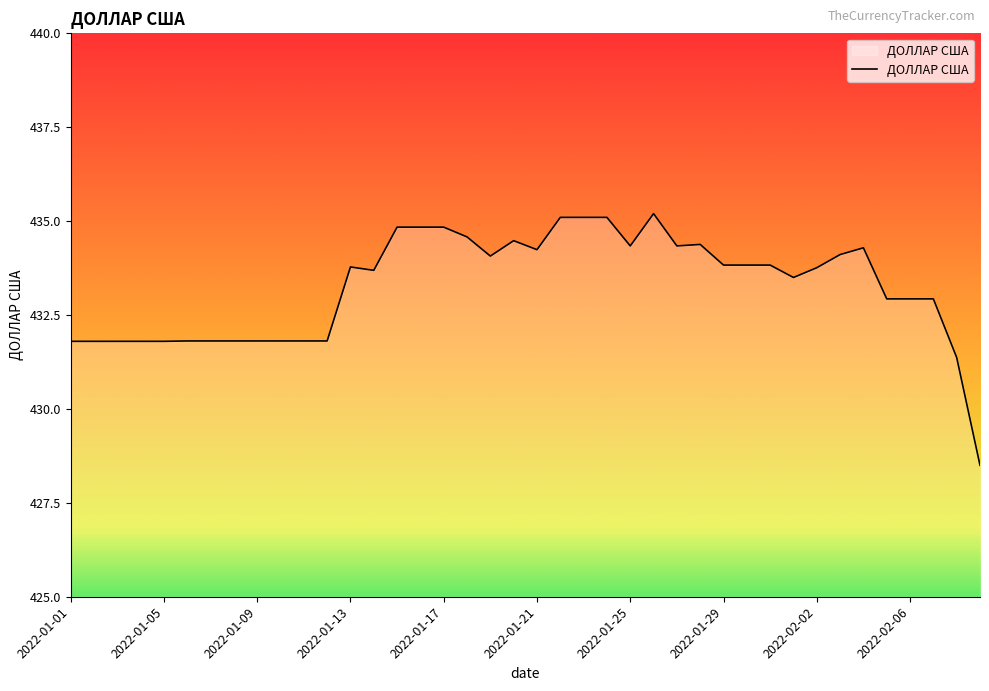

What is the difference between the maximum and minimum values?

6.7